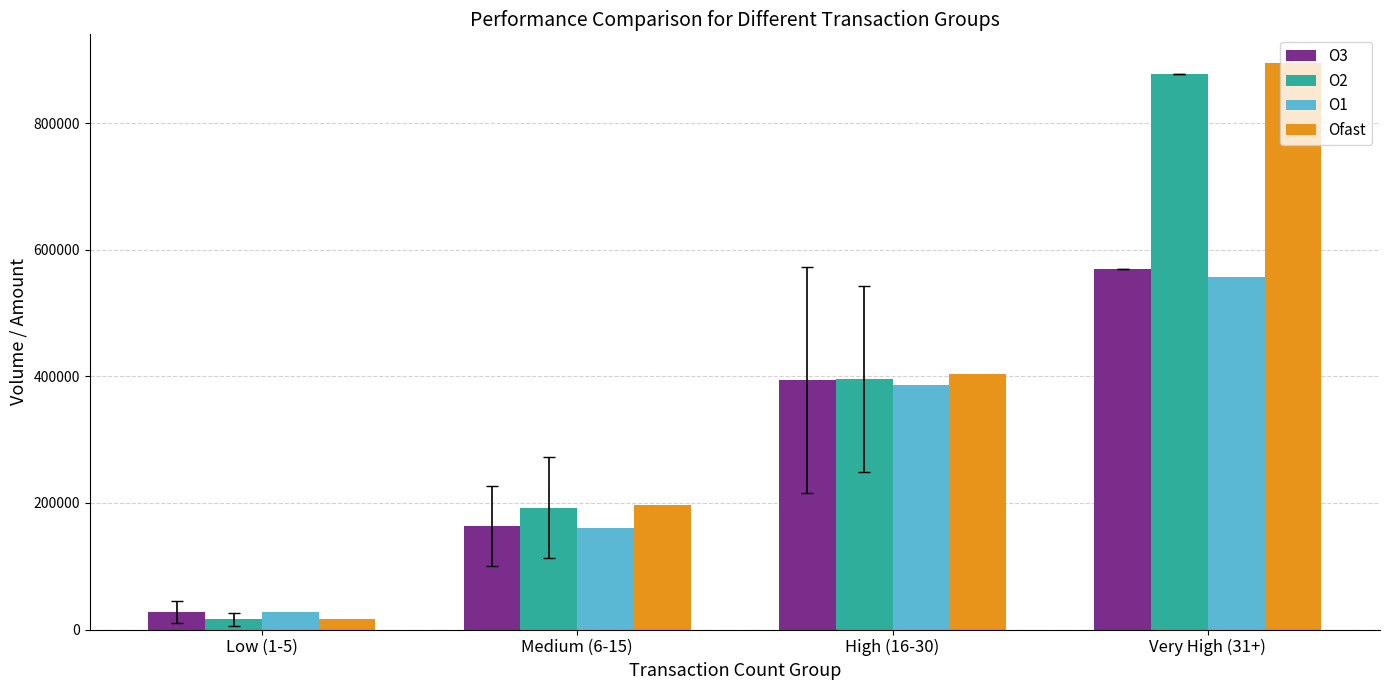

What is the total value across all series at Very High (31+)?

2900119.4